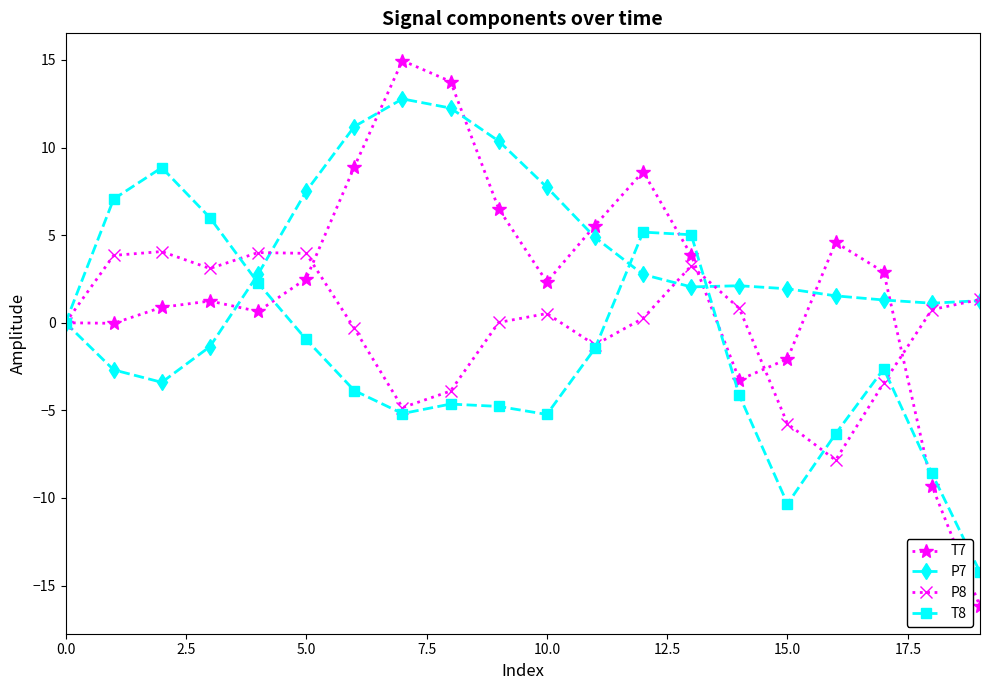

List the series in order of their peak value, lowest first.

P8, T8, P7, T7